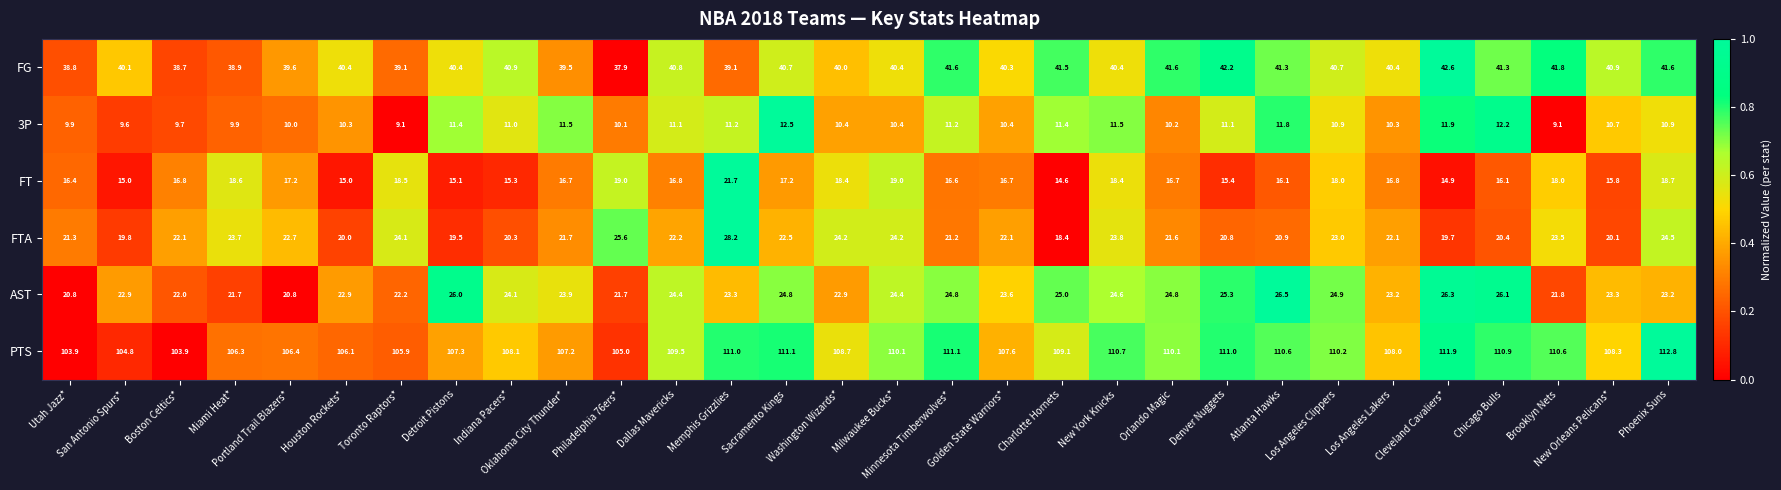

At which category is the sum across all series the highest?

Memphis Grizzlies